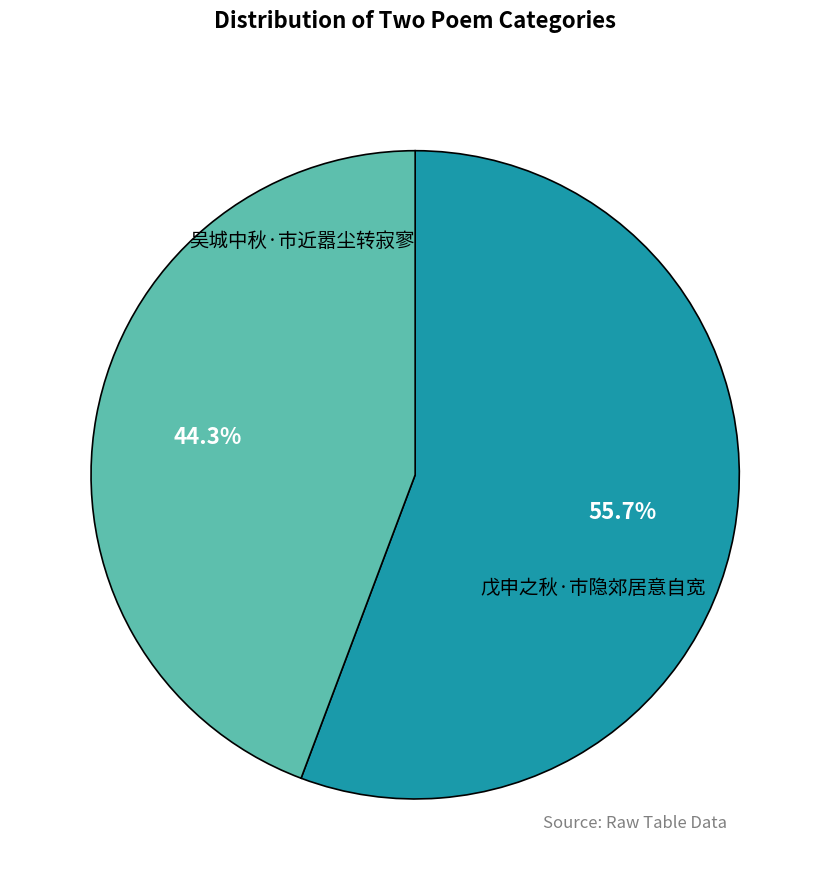

Does 戊申之秋·市隐郊居意自宽 account for over 50% of the chart?

No